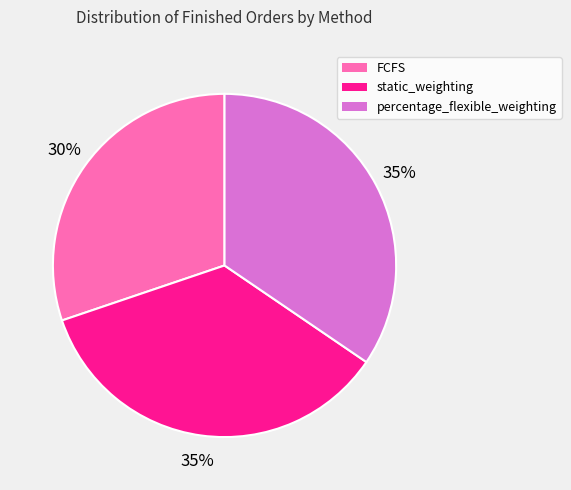

Which slice is the smallest?

FCFS